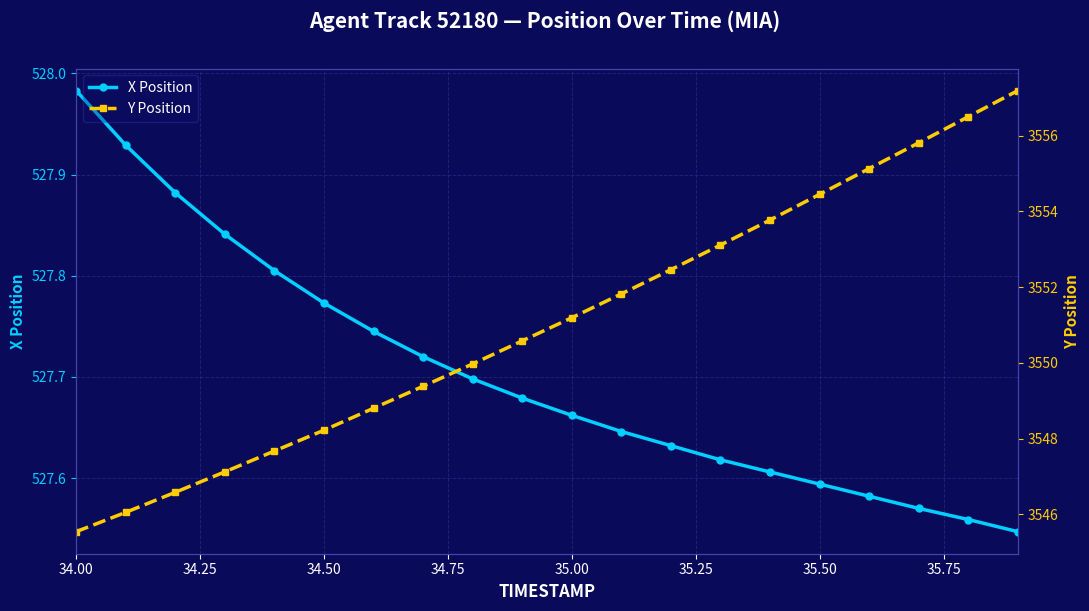

True or false: Y Position and X Position intersect in this chart.

False